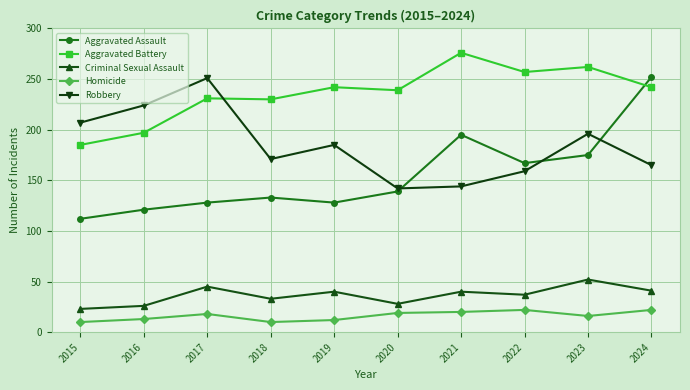

Does the chart have visible grid lines?

Yes